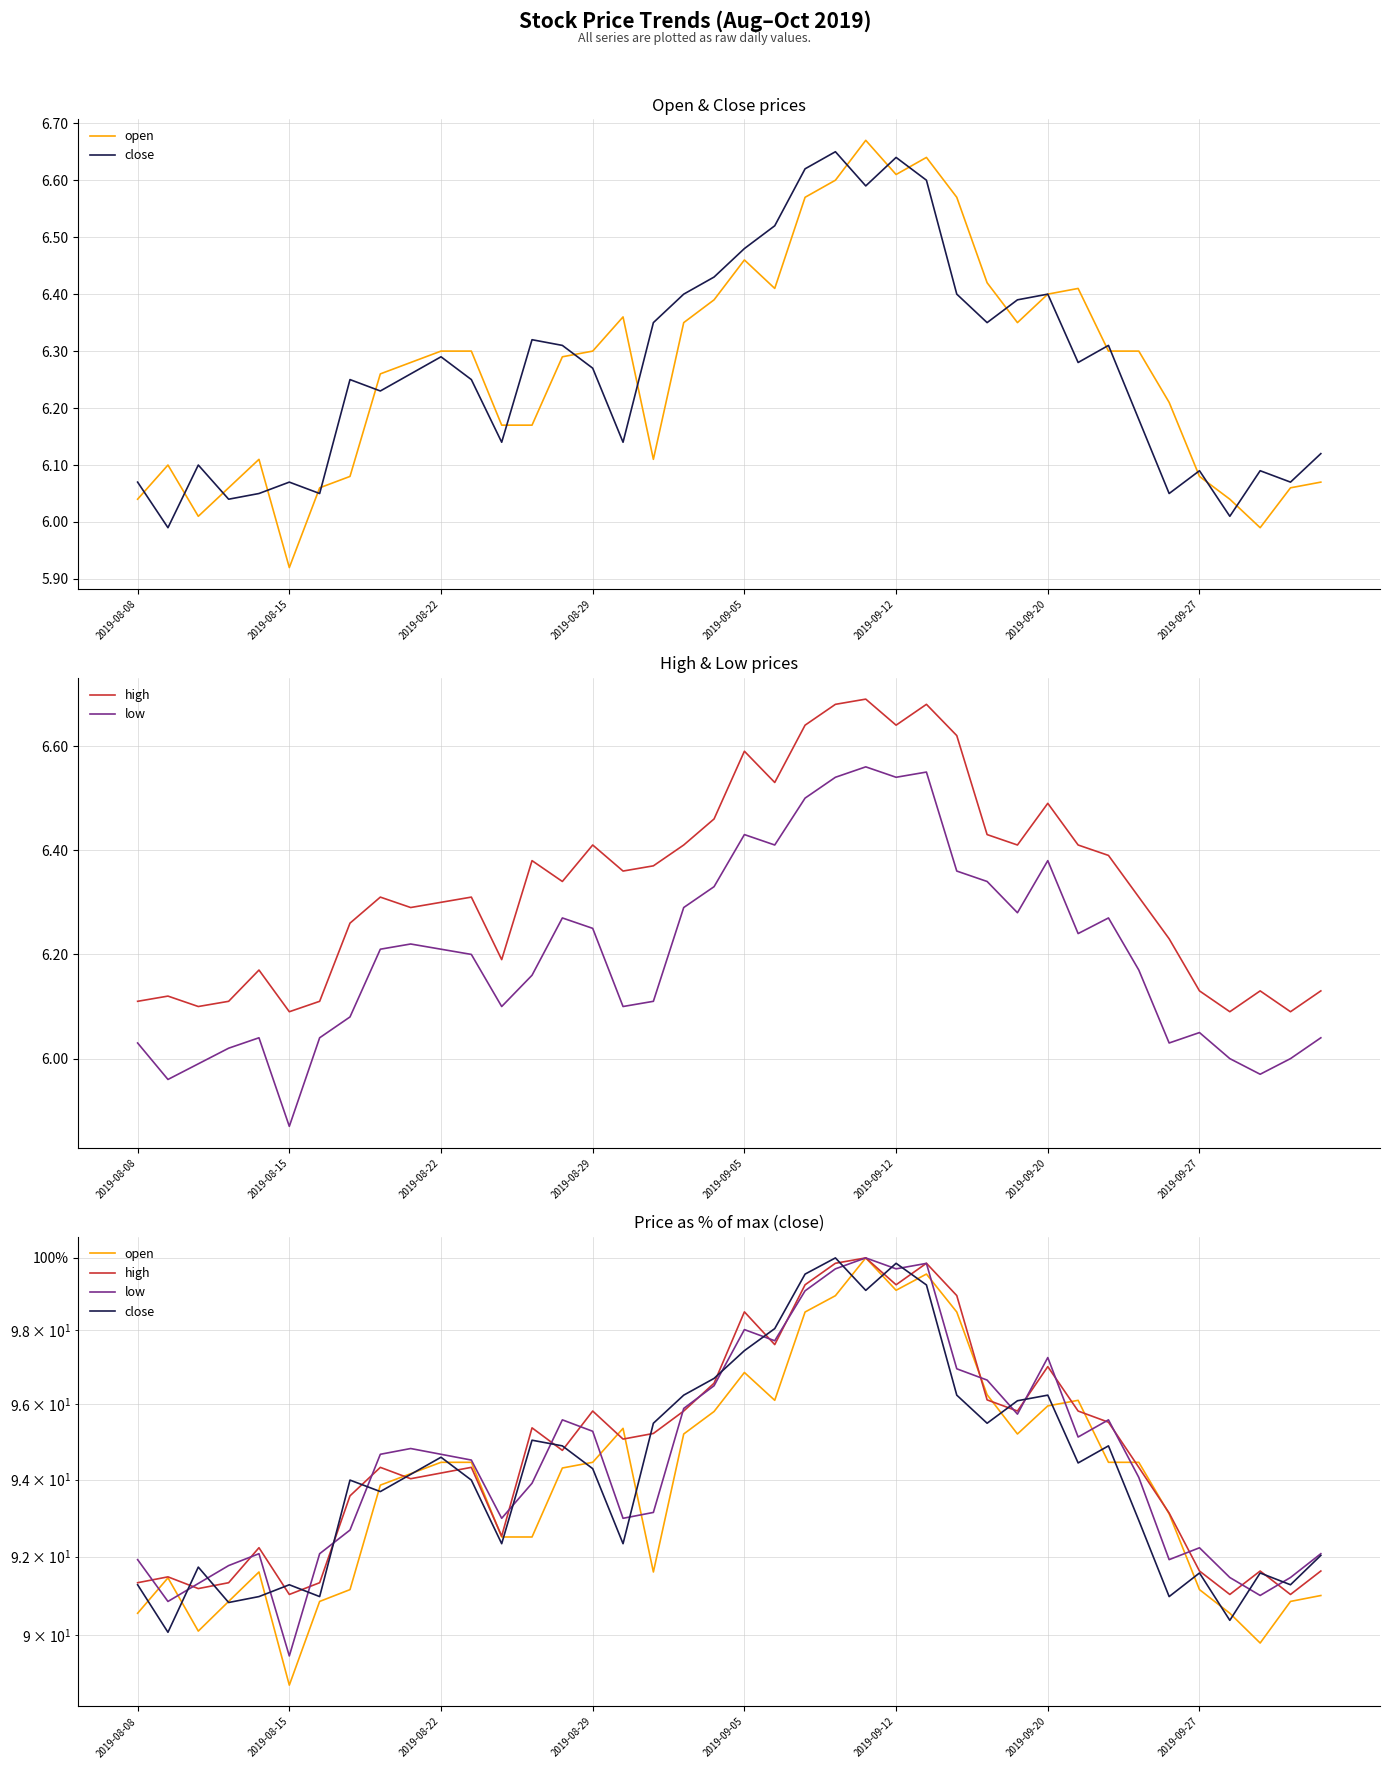

How many interior local valleys does the close series have?

12